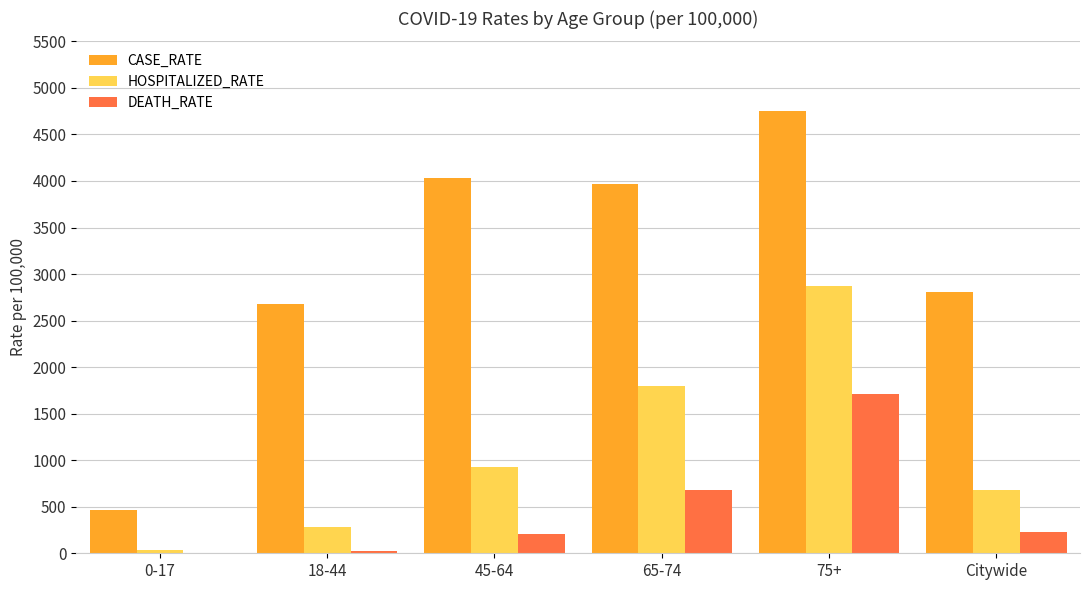

Which series changed the most between 65-74 and 75+?

HOSPITALIZED_RATE